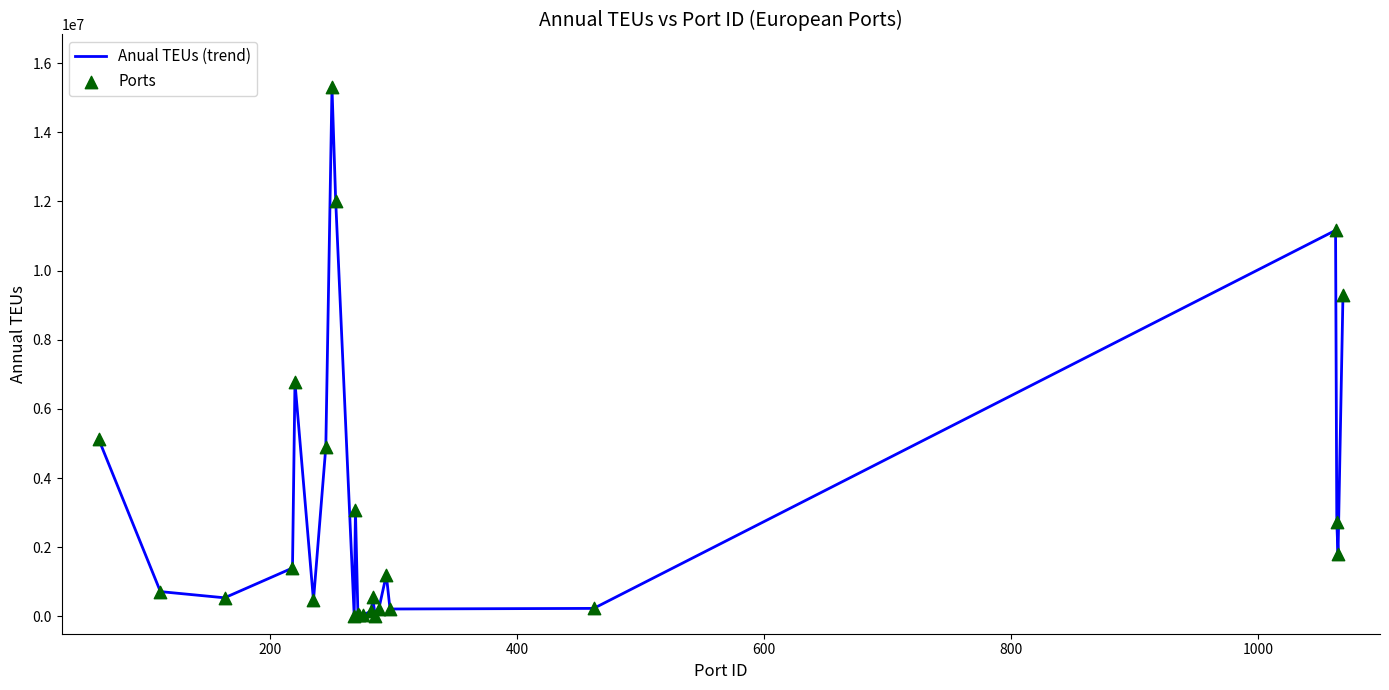

What is the difference between the maximum and minimum values?

15298780.0